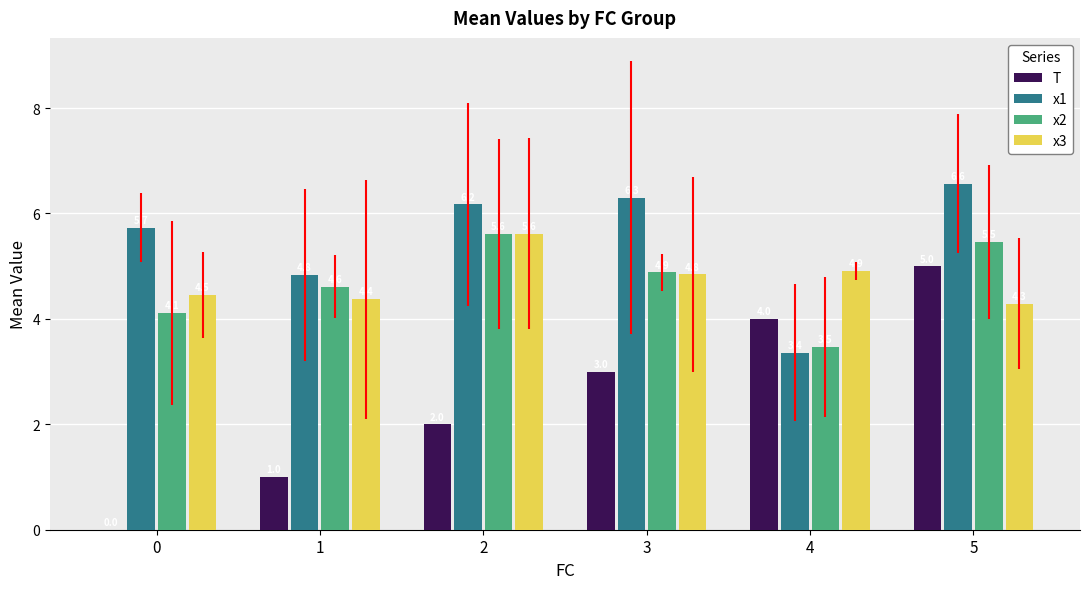

What is the sum of the T values at 5 and 0?

5.0